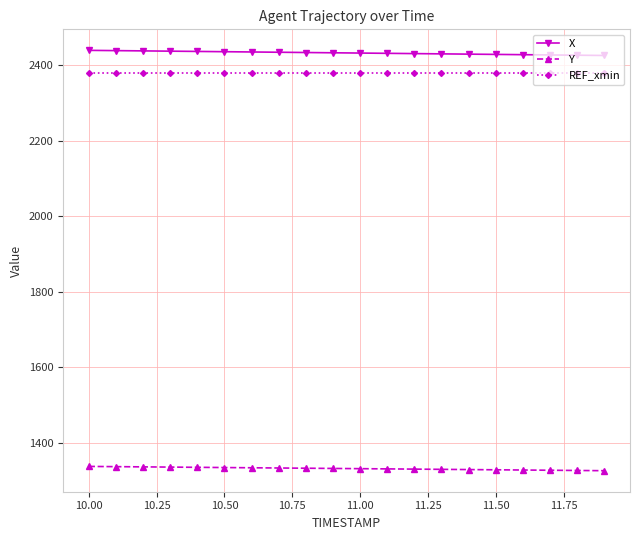

What is the maximum value for Y?

1338.4